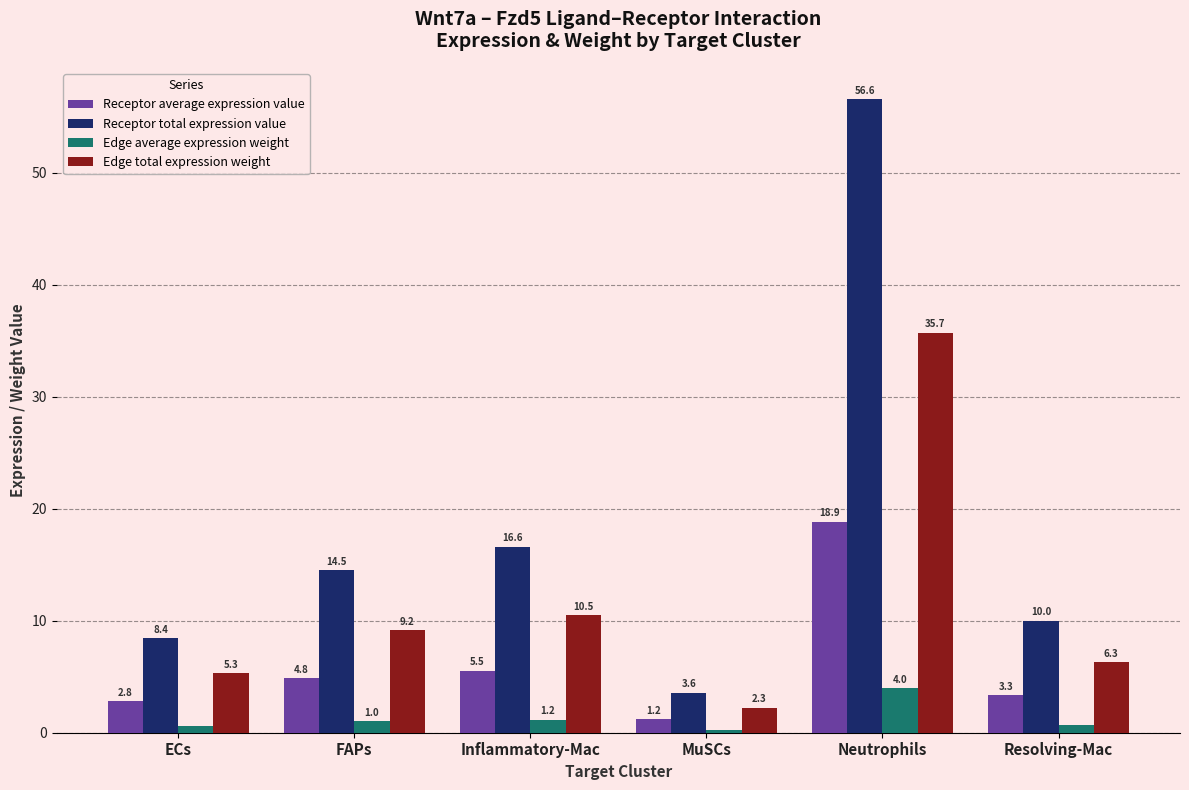

How many values in the Receptor total expression value series exceed 14?

3